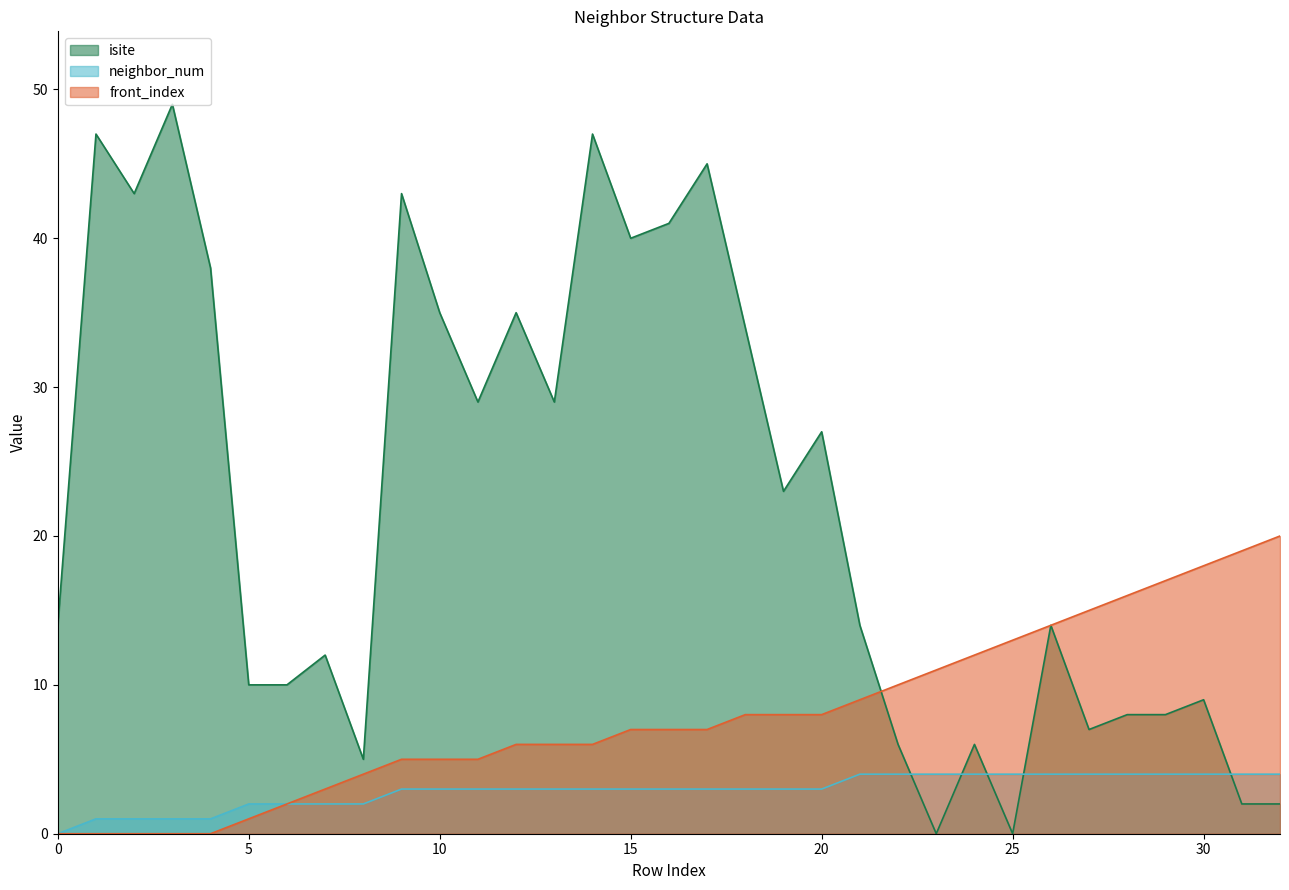

True or false: neighbor_num has more than 2 points higher than both neighbors.

False